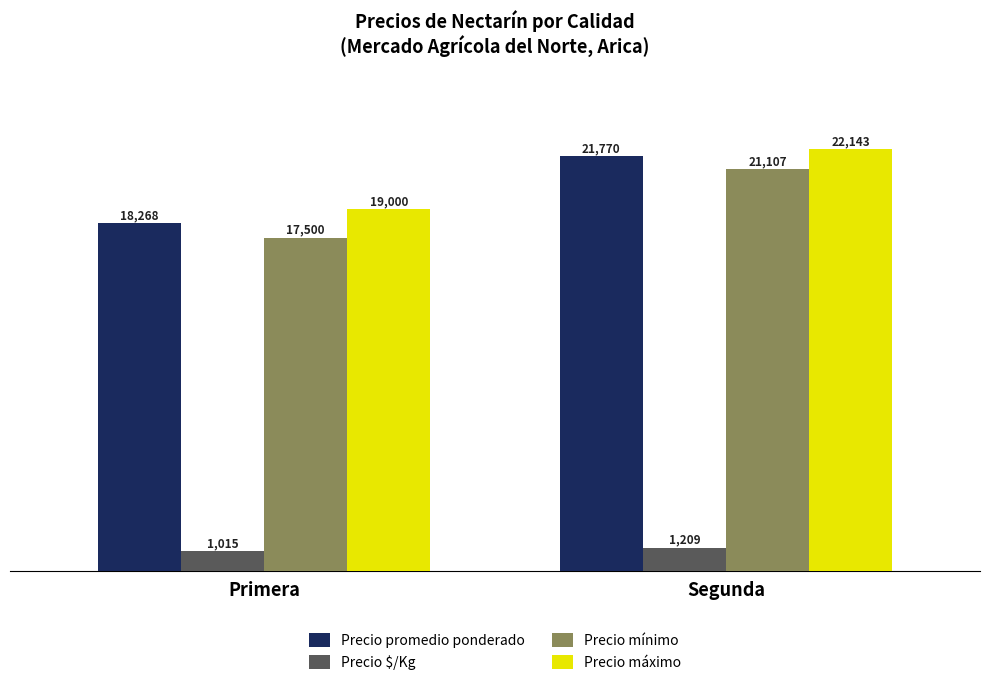

What is the maximum value for Precio mínimo?

21107